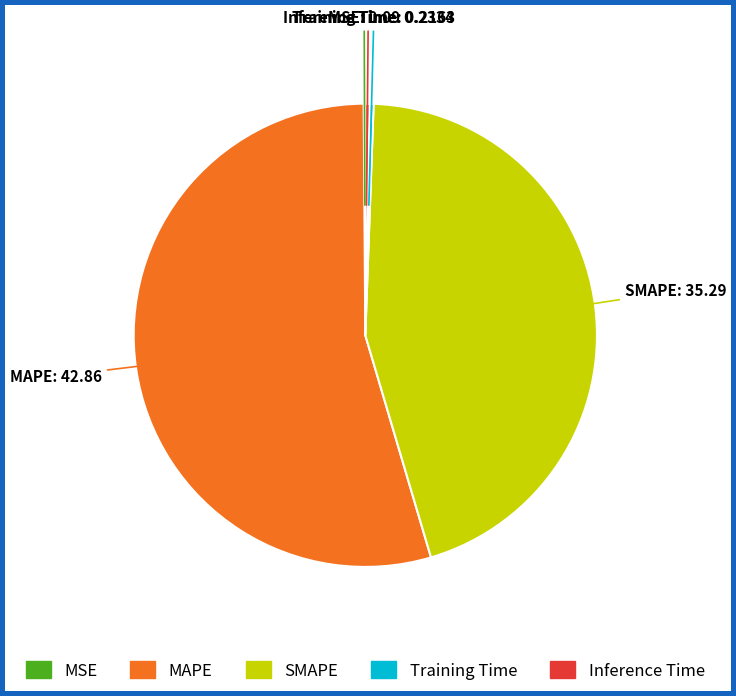

Do MAPE and Inference Time together represent more than half of the pie?

Yes